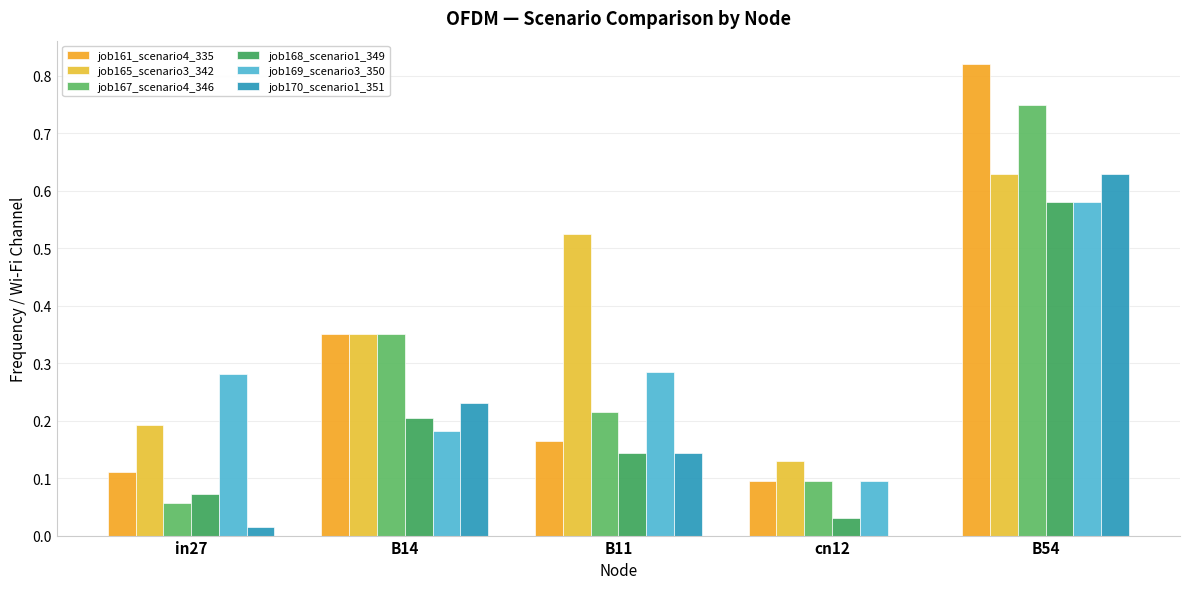

Are the bars horizontal?

No